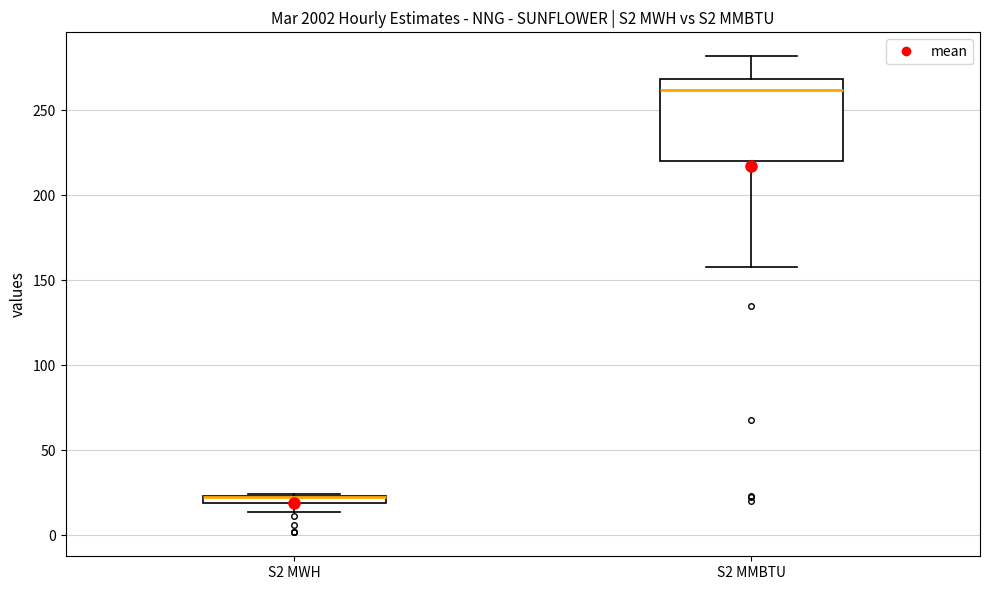

Where is the lower edge of the box for S2 MMBTU on the y-axis? The values are not printed on the chart, so give them approximately, as read against the axis.

220